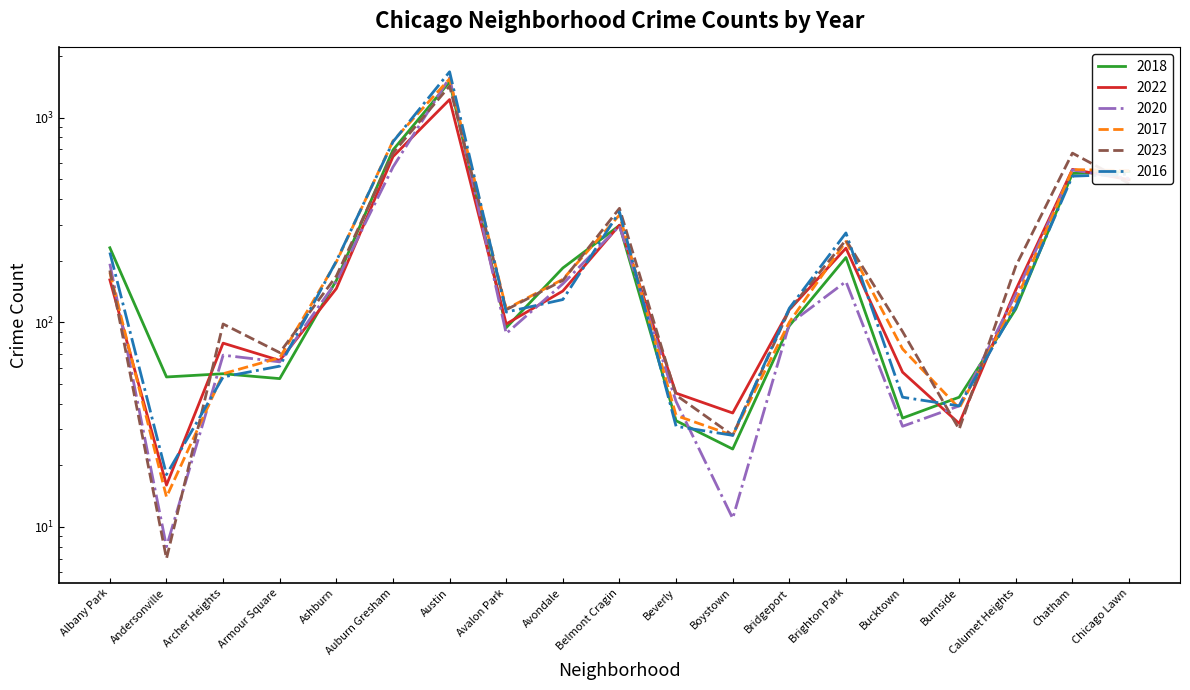

What is the value of the 2018 point at the 13th from the left?

96